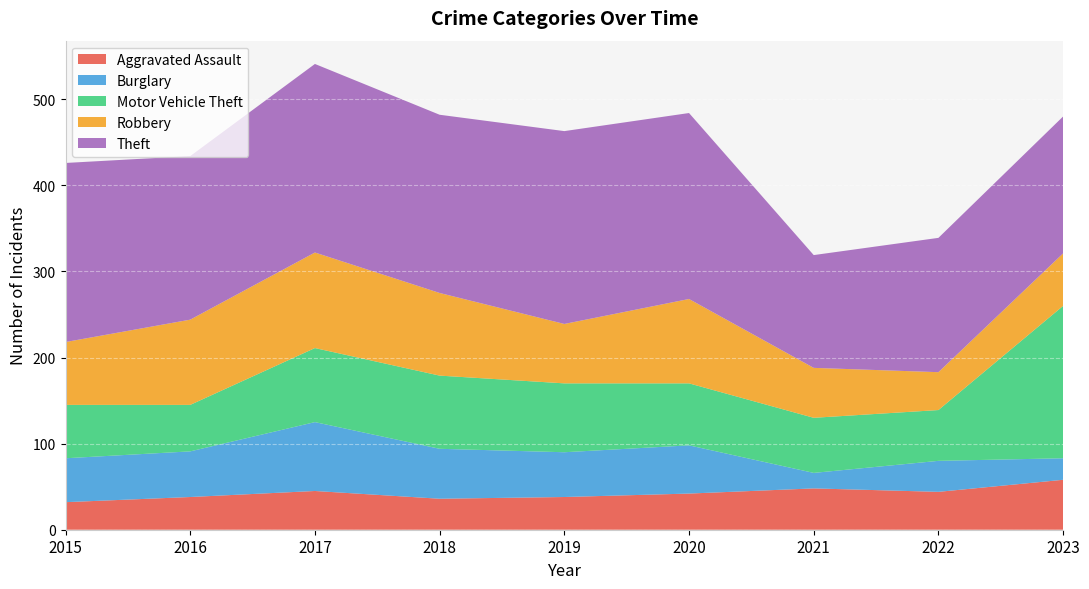

Reading left to right, what are all the values shown in this chart?

Aggravated Assault: 2015=32	2016=38	2017=45	2018=36	2019=38	2020=42	2021=48	2022=44	2023=58
Burglary: 2015=51	2016=53	2017=80	2018=58	2019=52	2020=56	2021=18	2022=36	2023=25
Motor Vehicle Theft: 2015=62	2016=54	2017=86	2018=85	2019=80	2020=72	2021=64	2022=59	2023=177
Robbery: 2015=73	2016=99	2017=111	2018=96	2019=69	2020=98	2021=58	2022=44	2023=61
Theft: 2015=208	2016=190	2017=219	2018=207	2019=224	2020=216	2021=131	2022=156	2023=159